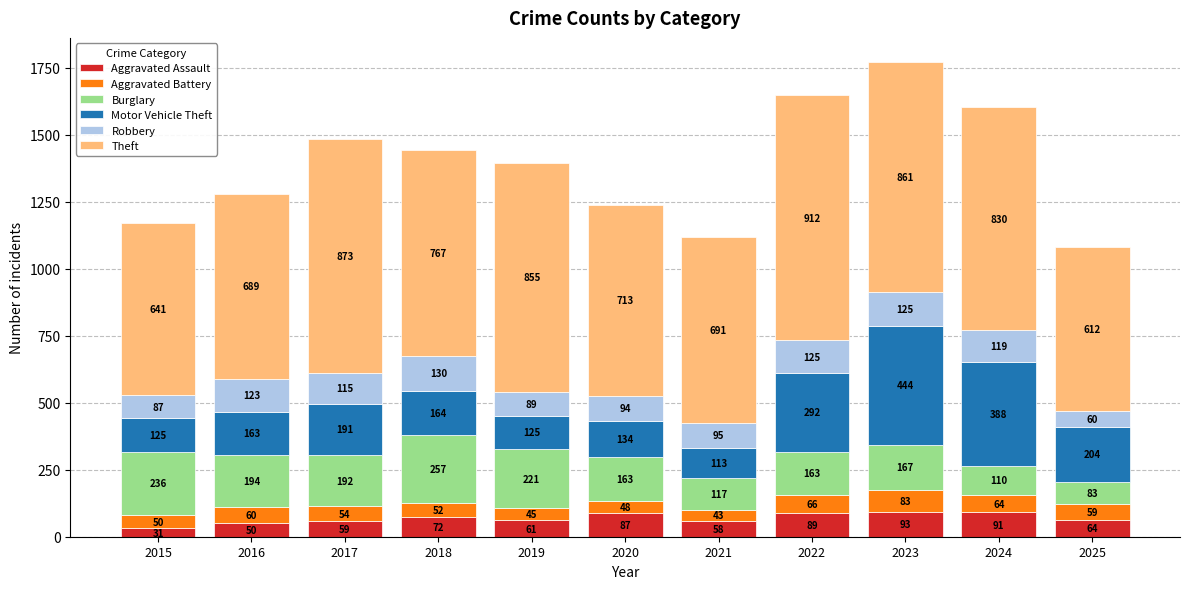

How many bars are there in total?

11